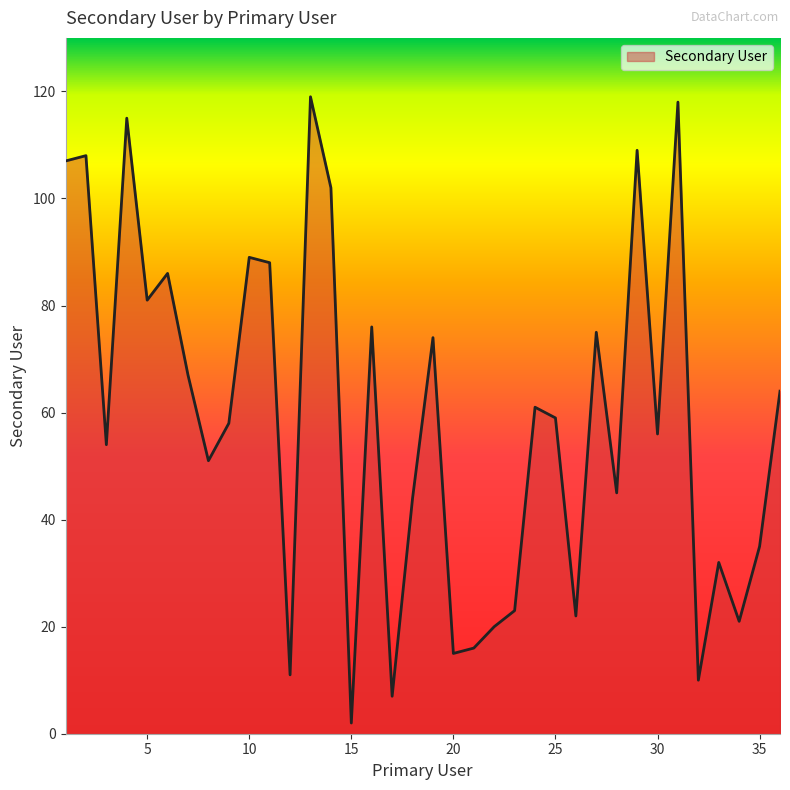

How many lines are shown in the chart?

1